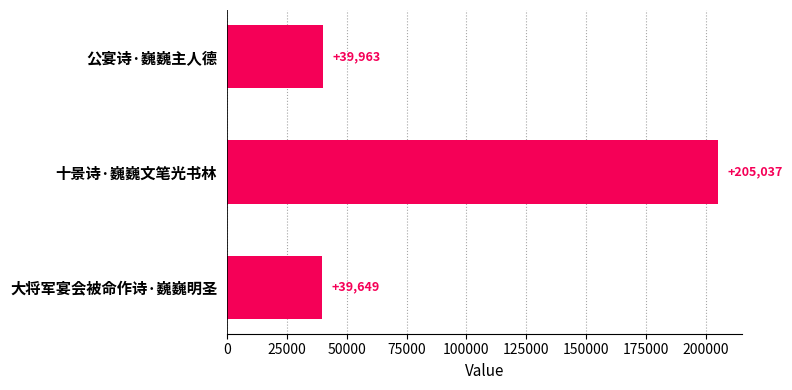

What is the ratio of the value at 十景诗·巍巍文笔光书林 to the value at 公宴诗·巍巍主人德?

5.1